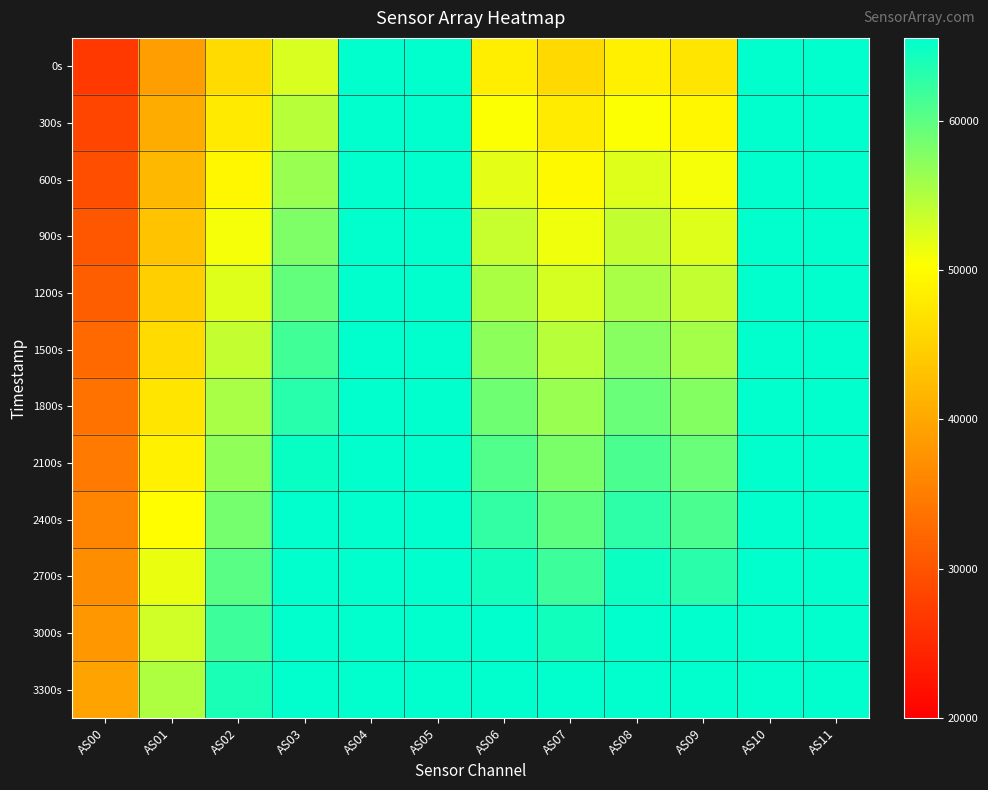

What is the total value across all series at AS09?

680995